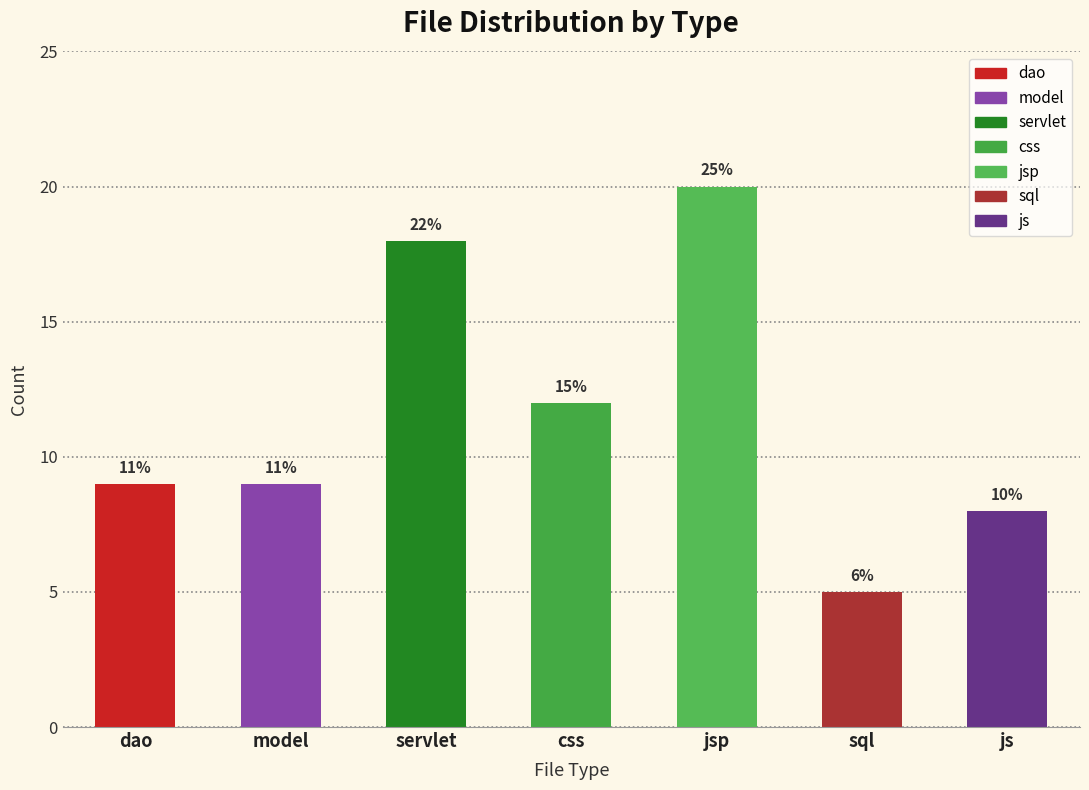

What is the difference between the maximum and minimum values?

15